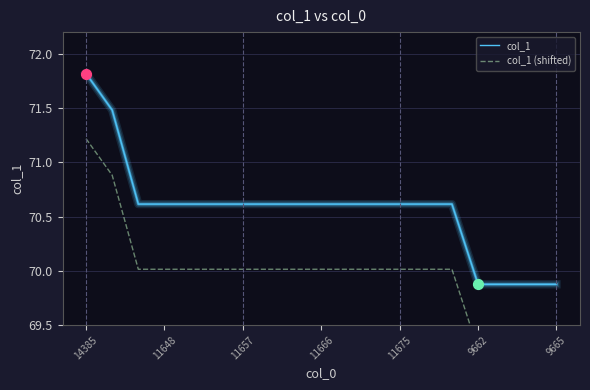

At how many categories does at least one series exceed 71?

2